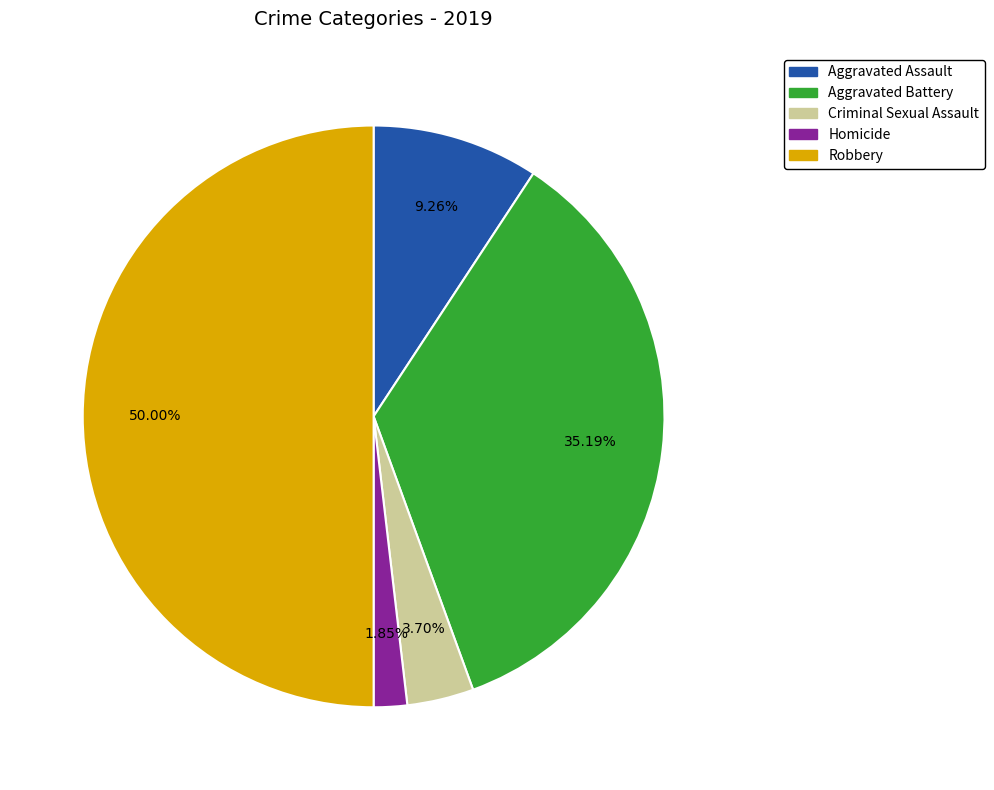

What is the total percentage of Aggravated Assault and Aggravated Battery?

44.4%